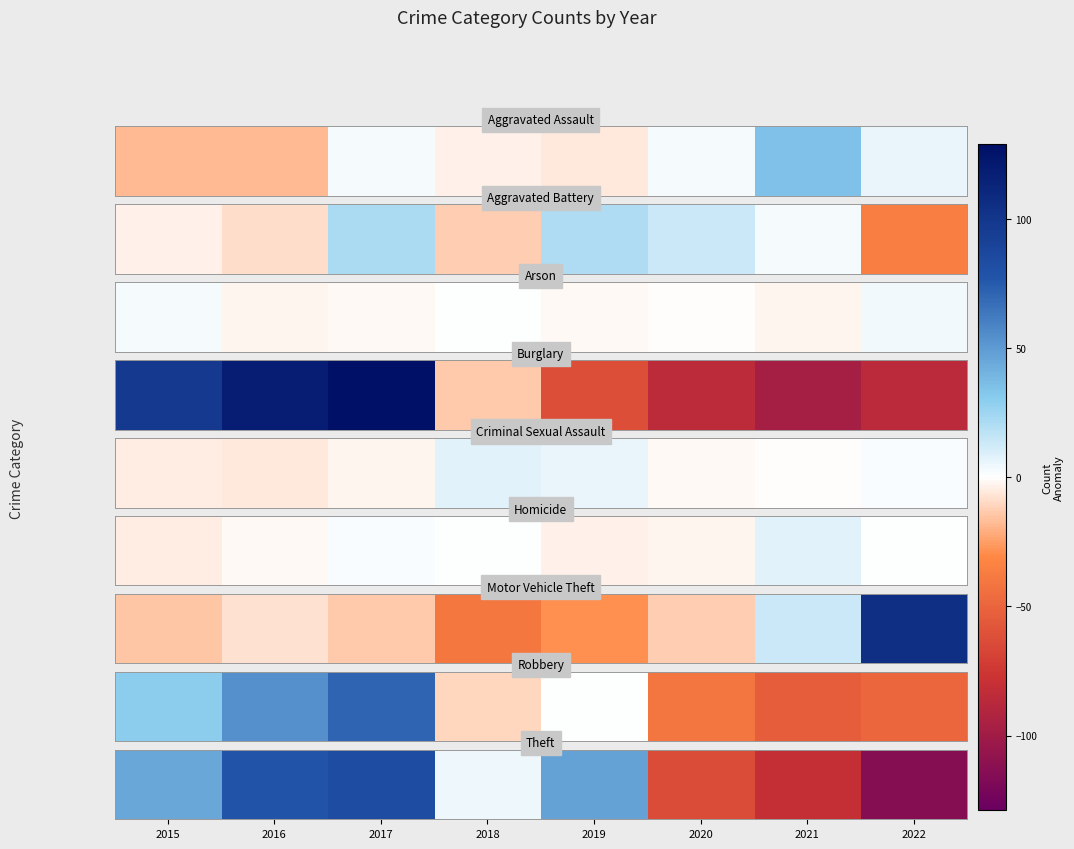

How many data points does each series have?

8